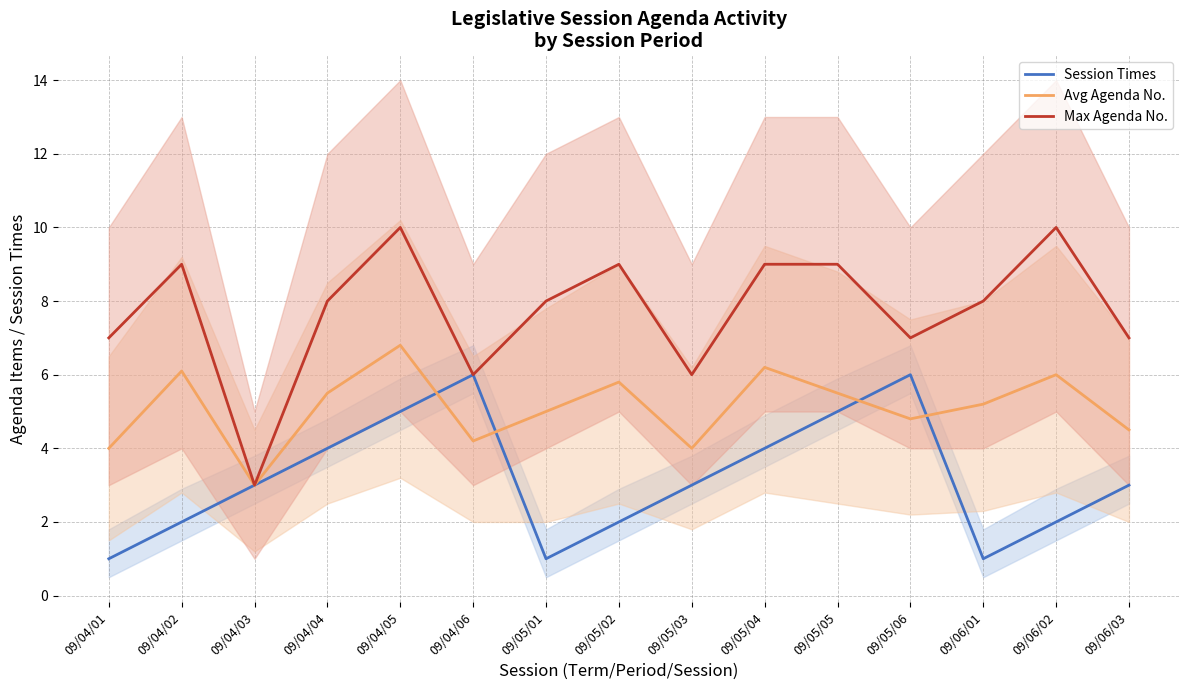

The Session Times series shows 3.0 at 09/06/03. True or false?

True